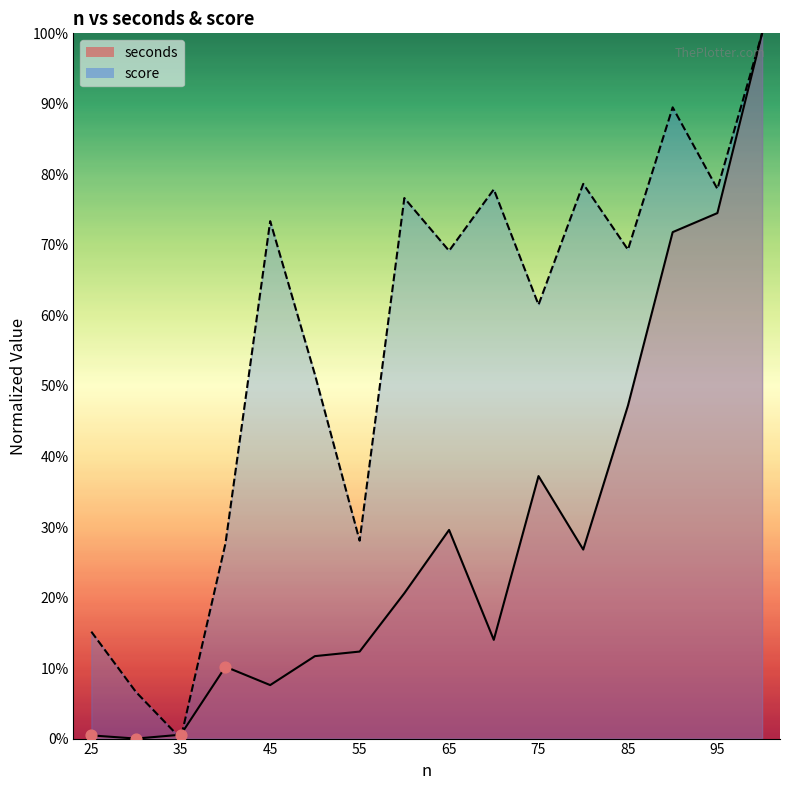

At which category is the sum across all series the highest?

100